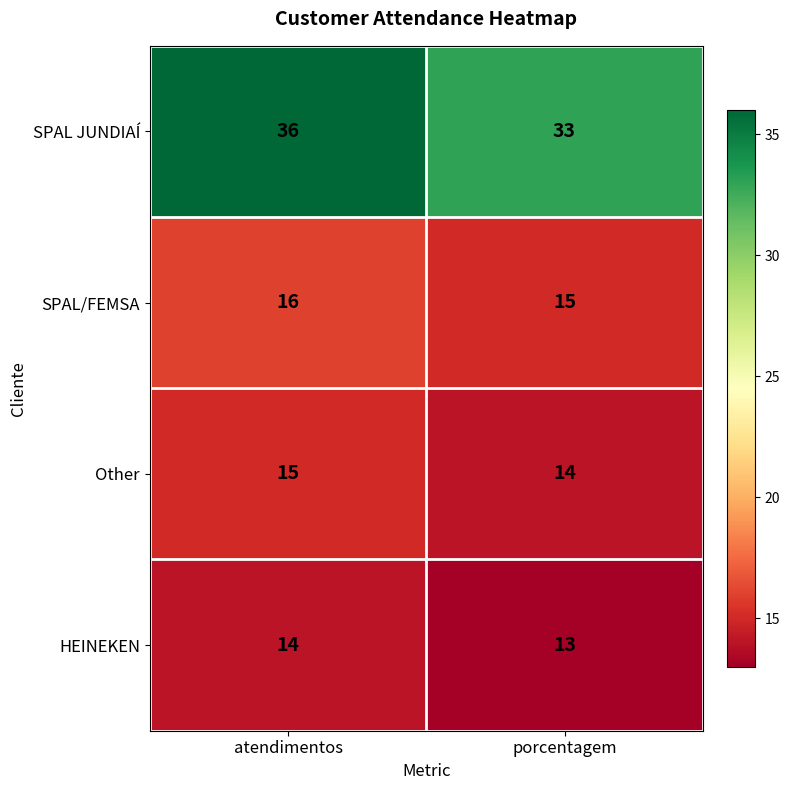

What is the smallest value displayed?

13